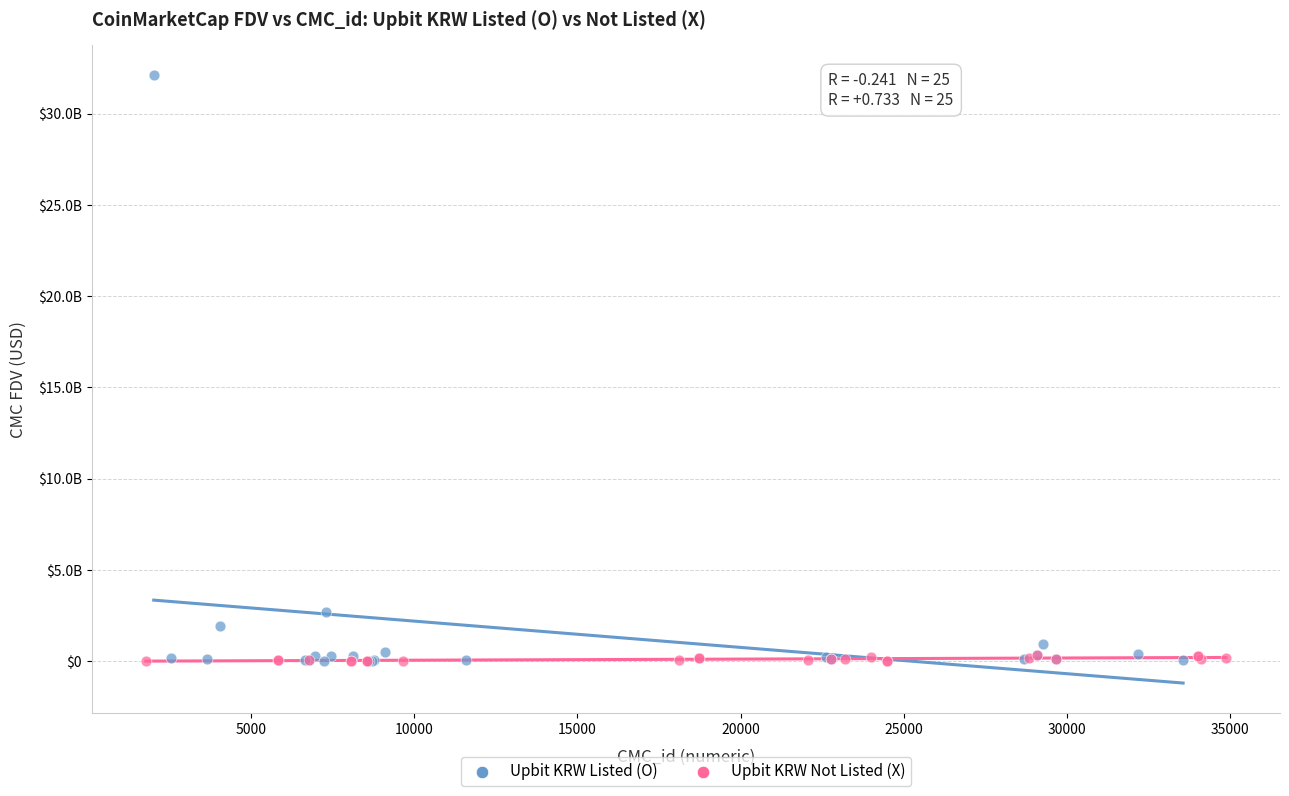

What are all the series names shown in the legend?

Upbit KRW Listed (O), Upbit KRW Not Listed (X)